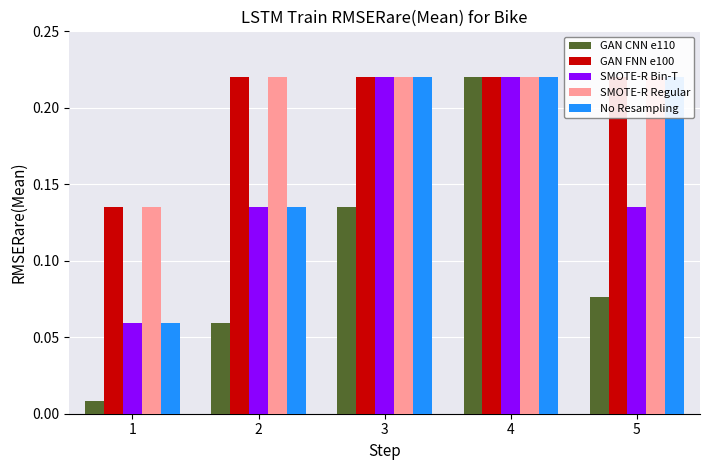

What is the total value across all series at 3?

1.0